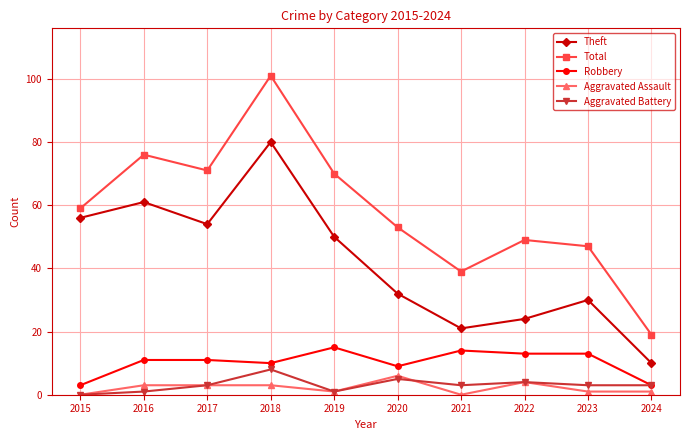

List the series in order of their peak value, highest first.

Total, Theft, Robbery, Aggravated Battery, Aggravated Assault